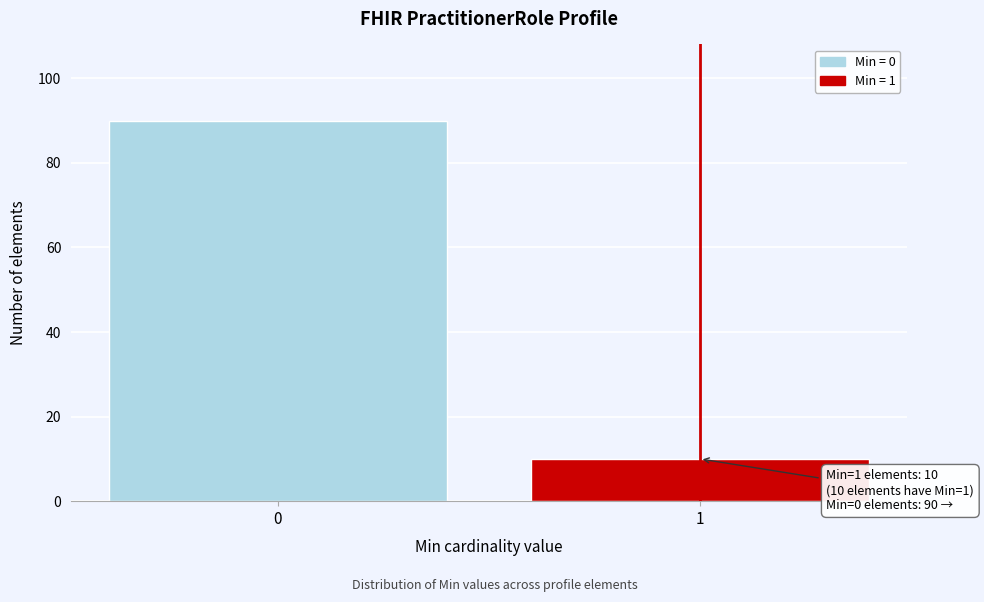

Reading left to right, list all the values displayed in this chart.

0=90	1=10